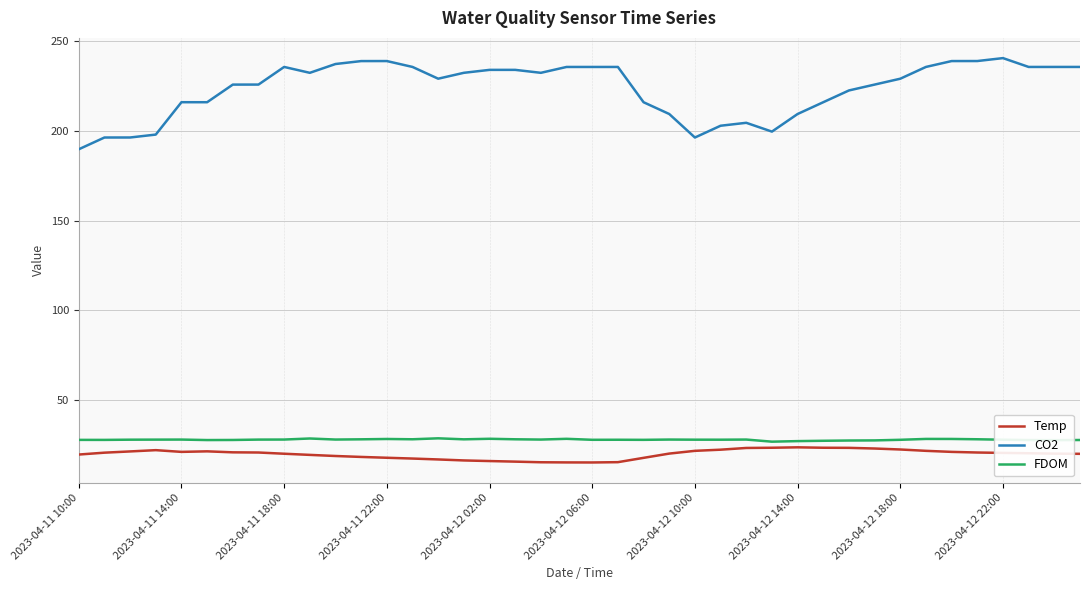

In CO2, how many points are higher than both neighbors (excluding endpoints)?

8